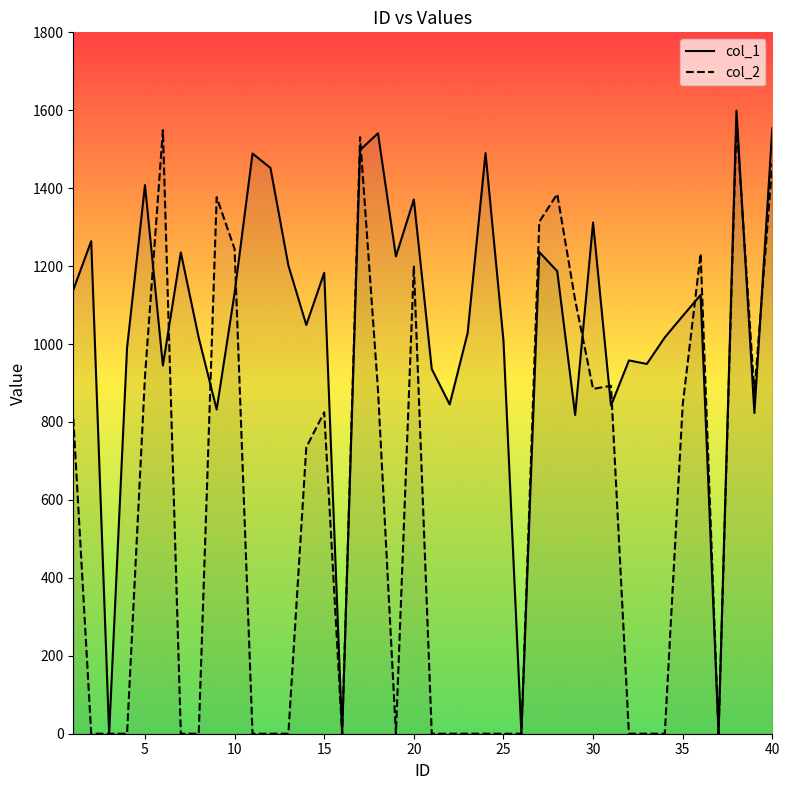

What are all the series names shown in the legend?

col_1, col_2